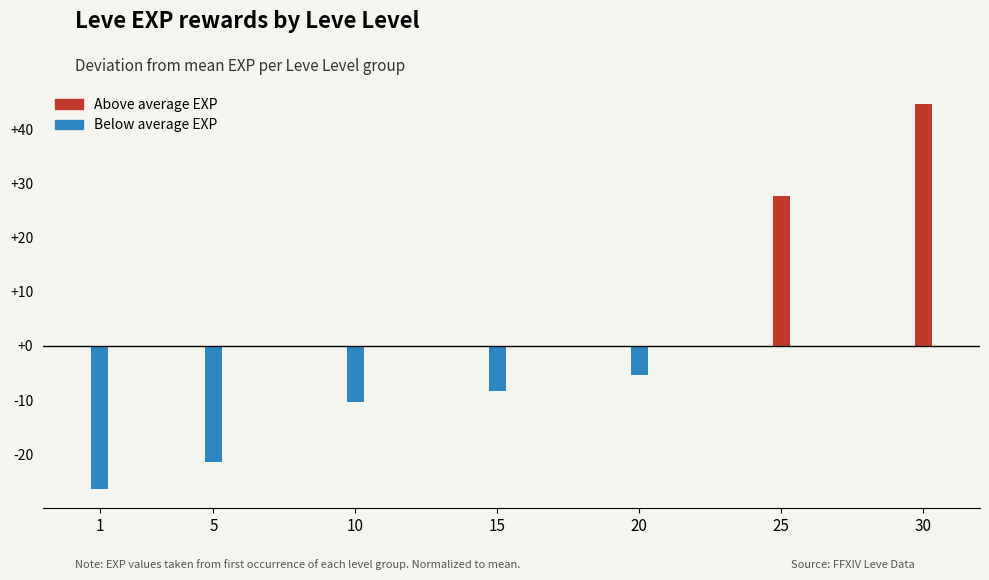

How many positive values are there?

2